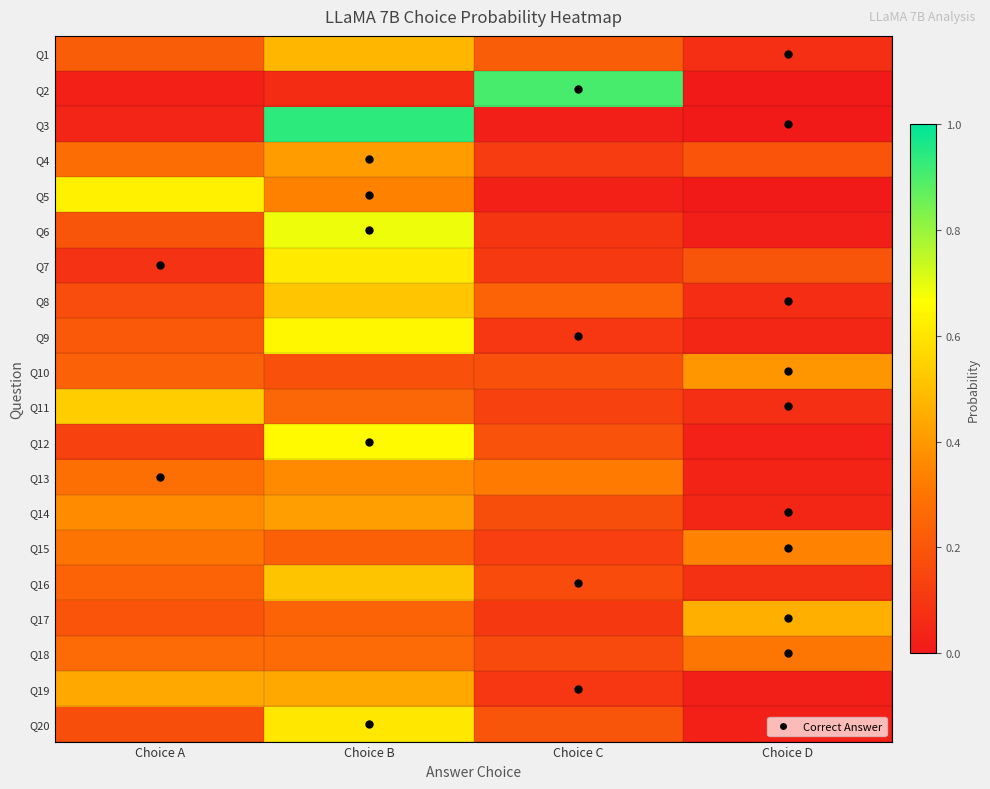

At Choice D, list the series in order from smallest to largest.

Q3, Q2, Q5, Q6, Q19, Q20, Q12, Q13, Q14, Q9, Q8, Q11, Q1, Q16, Q4, Q7, Q18, Q15, Q10, Q17